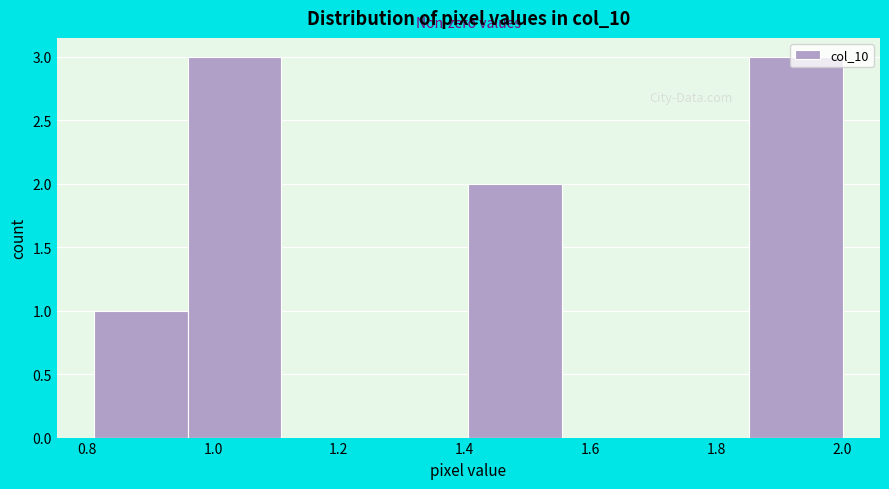

What is the height of the bar covering 1.86 to 2.00 on the x-axis? Neither the bar edges nor the heights are printed on the chart, so give them approximately, as read against the axes.

3